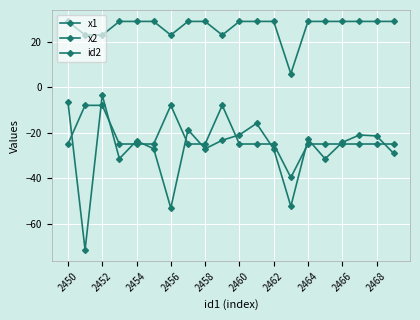

Reading right to left, list all the values displayed in this chart.

x1: -29.1	-21.4	-21.0	-24.2	-31.5	-22.8	-52.4	-27.1	-15.9	-20.9	-23.3	-27.0	-18.7	-53.1	-27.0	-23.5	-31.4	-3.4	-71.5	-6.4
x2: -24.9	-24.9	-24.9	-24.9	-24.9	-24.9	-39.7	-24.9	-24.9	-24.9	-7.9	-24.9	-24.9	-7.9	-24.9	-24.9	-24.9	-7.9	-7.9	-24.9
id2: 29.0	29.0	29.0	29.0	29.0	29.0	6.0	29.0	29.0	29.0	23.0	29.0	29.0	23.0	29.0	29.0	29.0	23.0	23.0	29.0